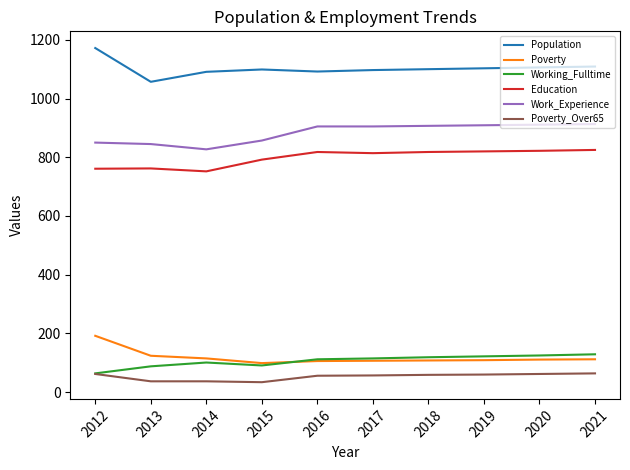

What is the total value across all series at 2017?

3095